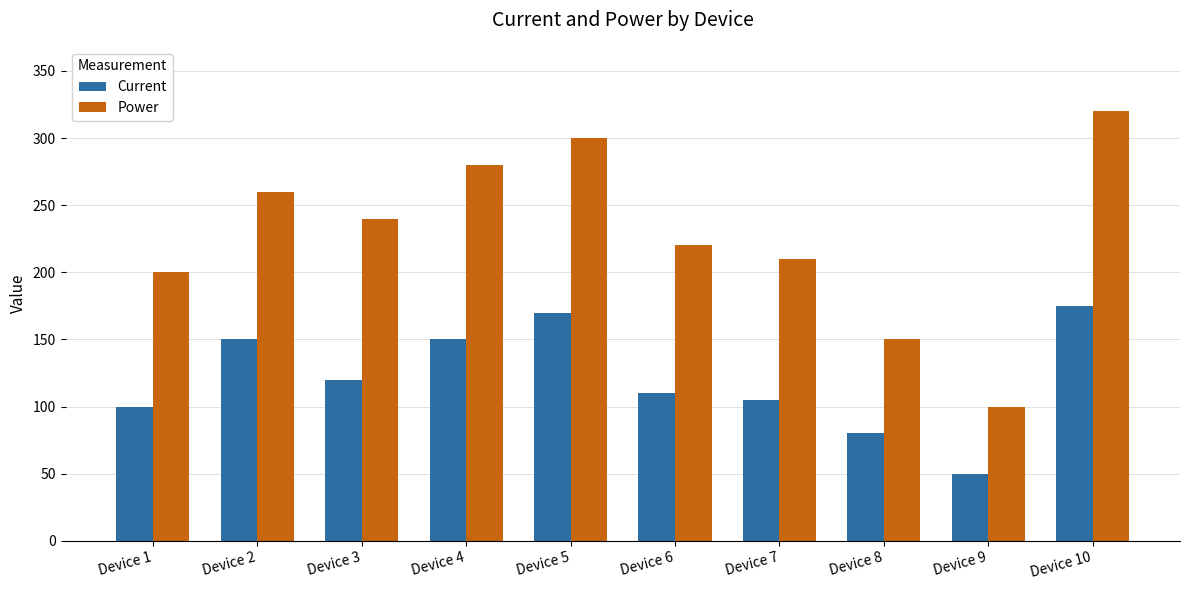

Rank the series at Device 9 from highest to lowest value.

Power, Current